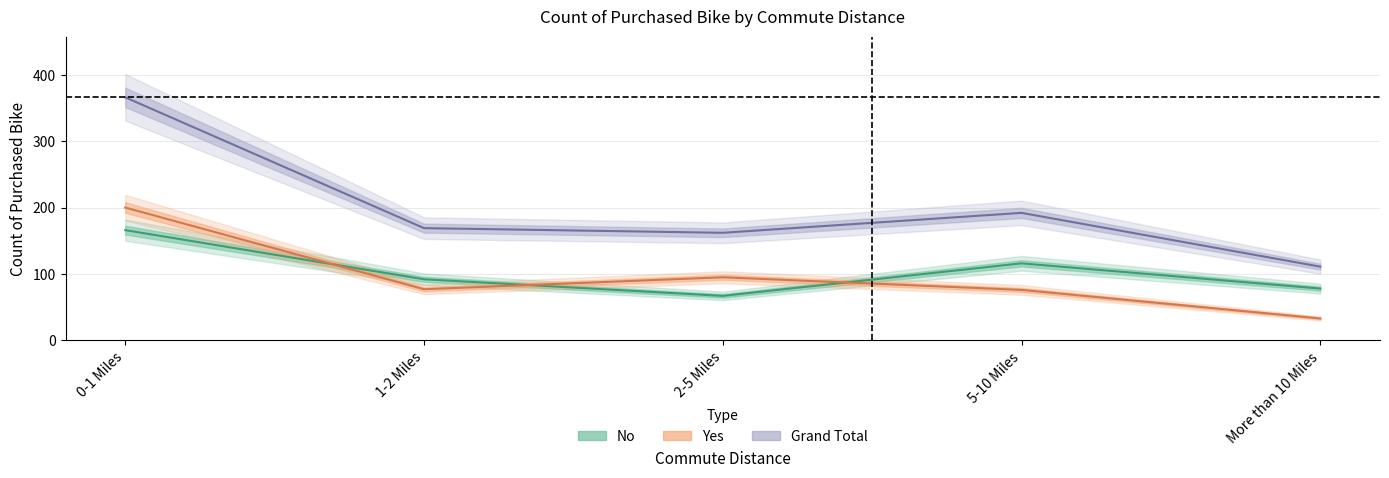

What is the label of the 1st point from the left?

0-1 Miles